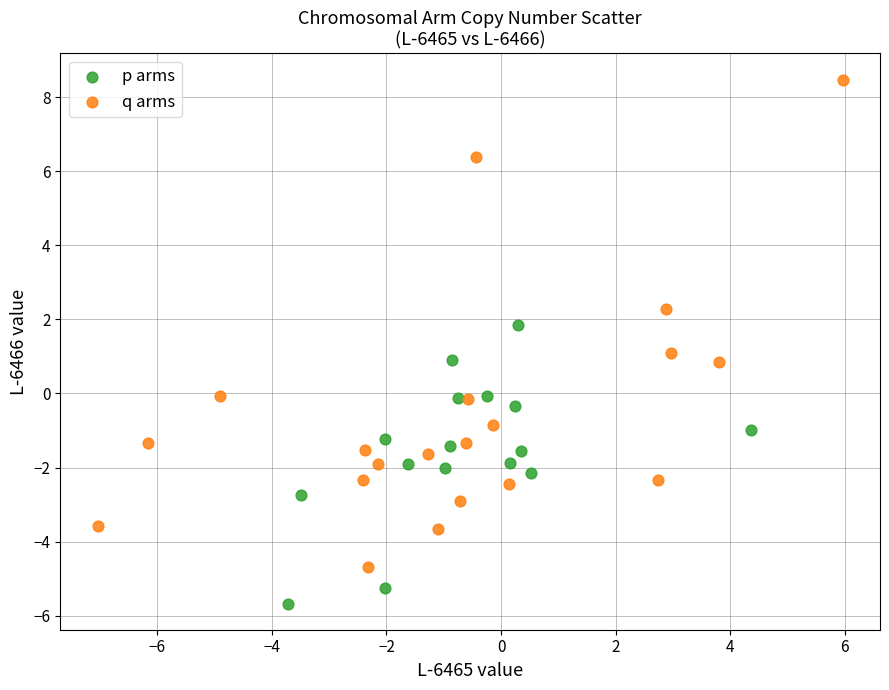

Which series contains the highest Y value?

q arms